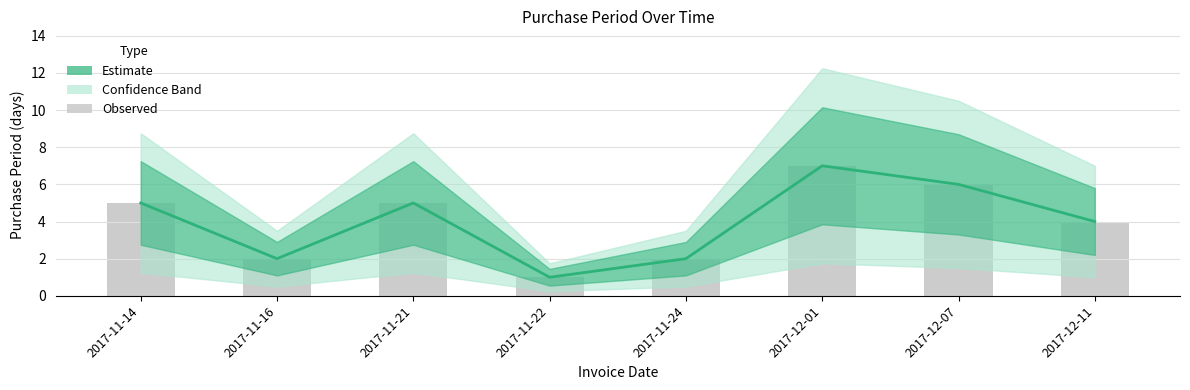

What is the value of the 3rd bar from the left?

5